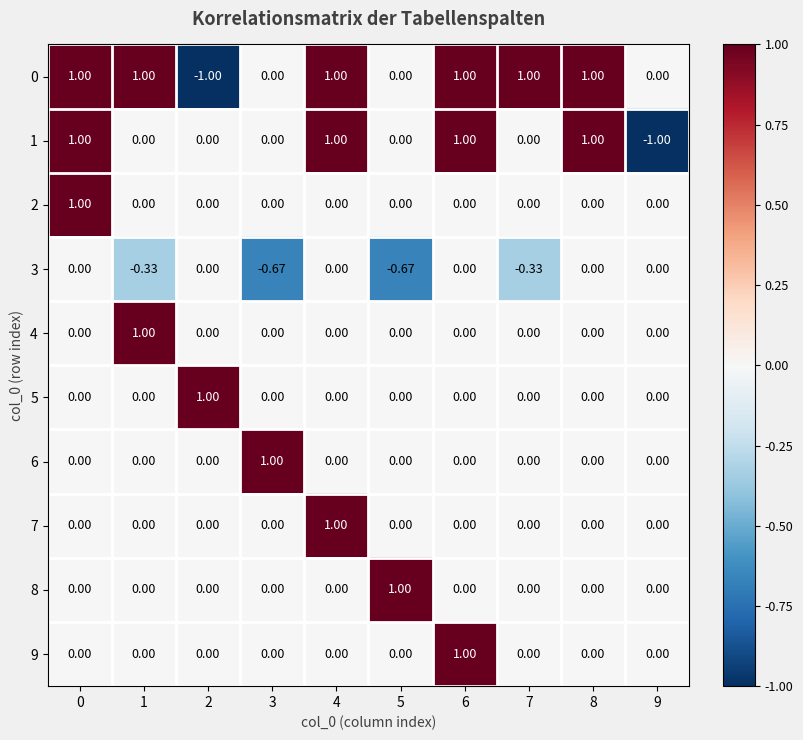

Is the value of 4 at 6 greater than the value of 6 at 3?

No